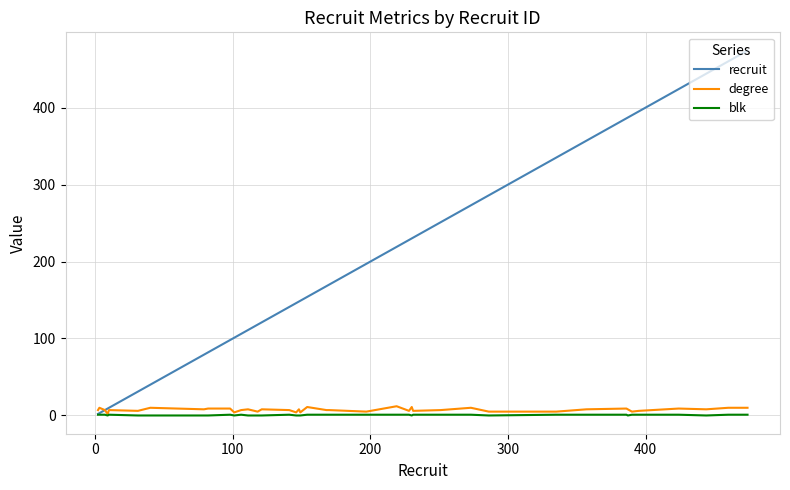

Which series has the widest spread of values?

recruit